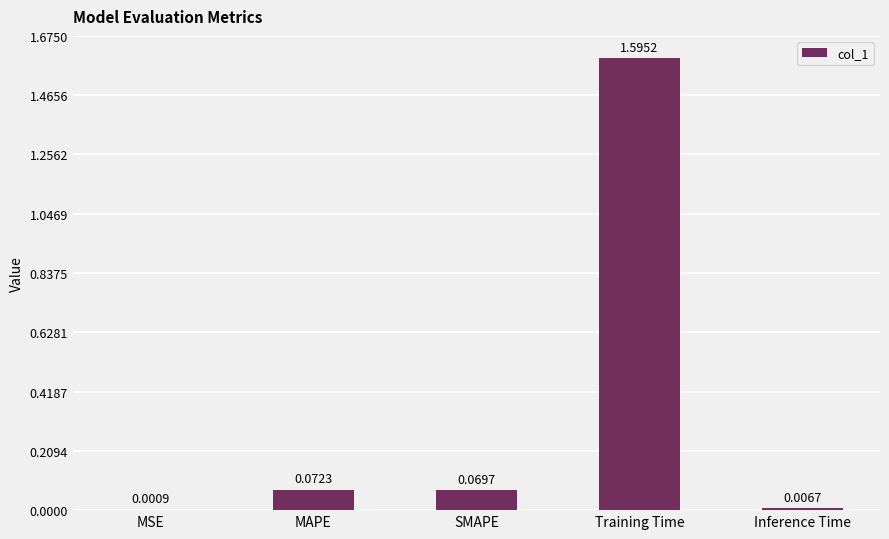

Are the bars horizontal?

No